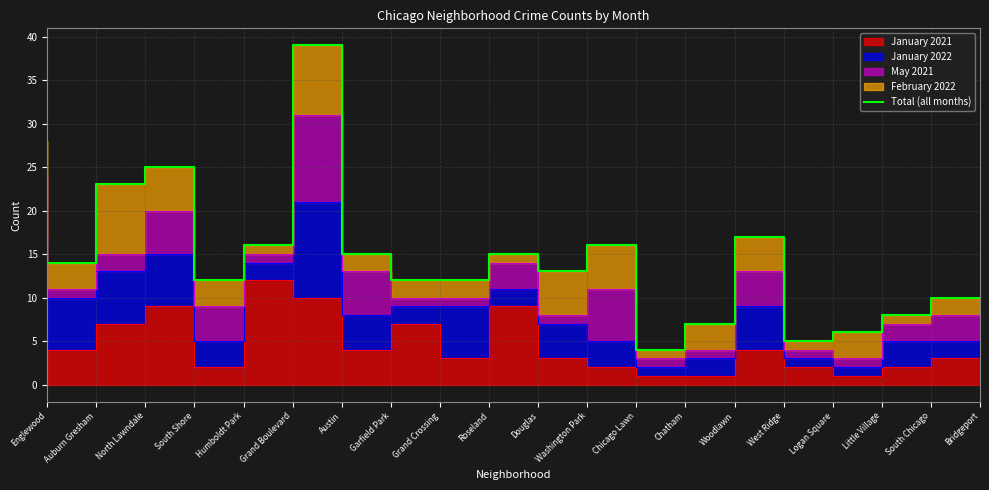

The value at Grand Boulevard is 10. True or false?

False